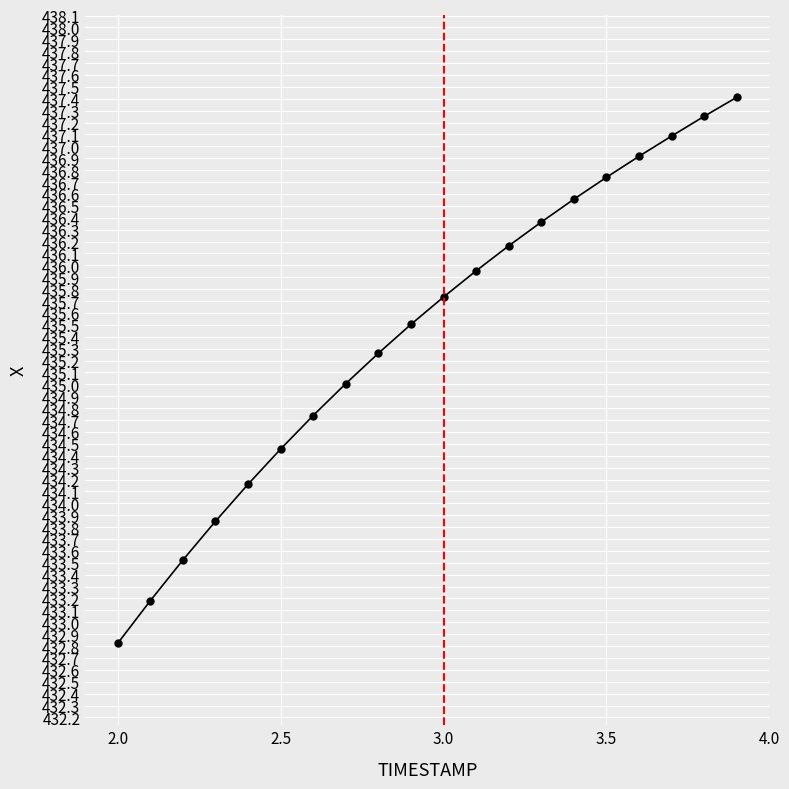

What is the greatest value displayed?

437.4